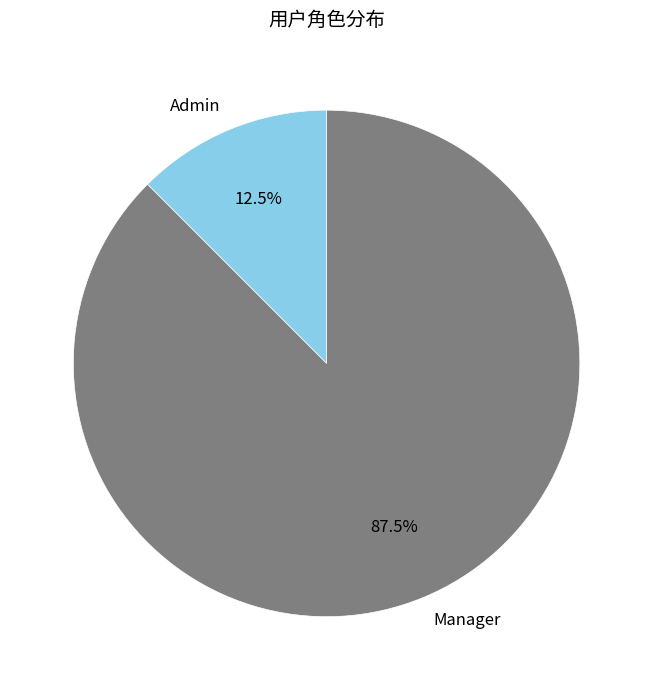

Which slice is the smallest?

Admin